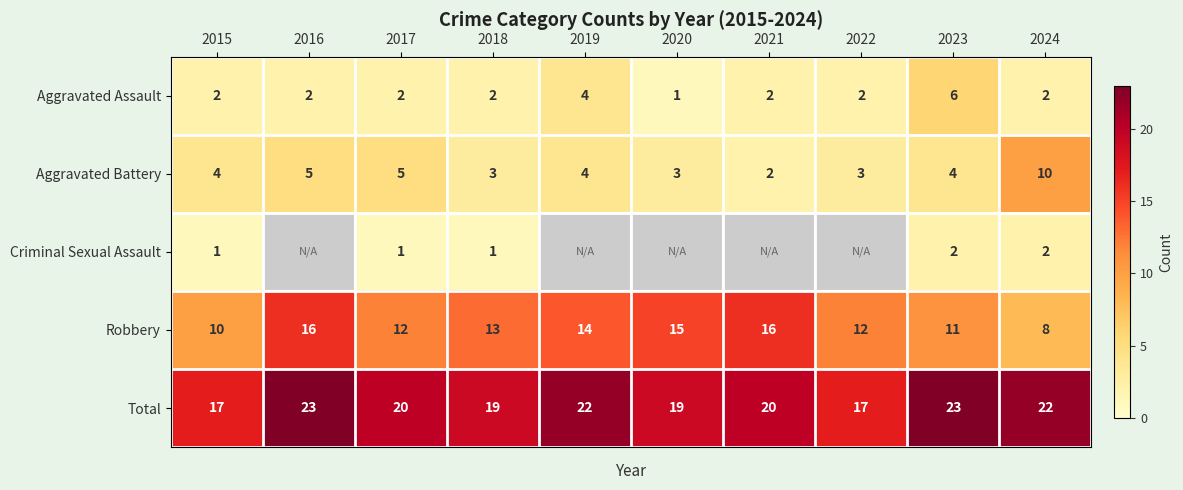

What value does the Total series have at 2019?

22